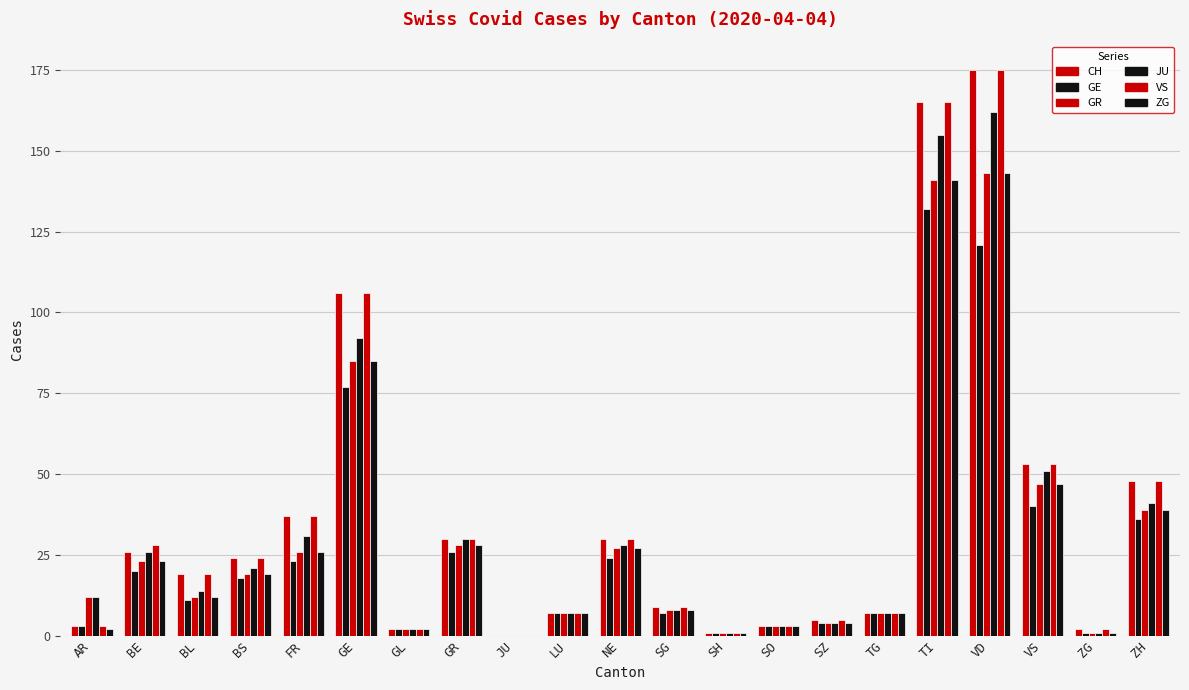

What is the greatest value displayed?

175